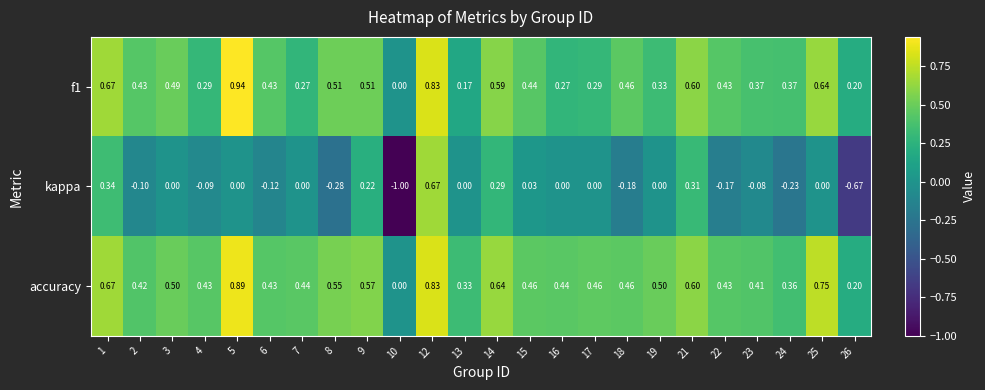

Count the number of categories in the chart.

24